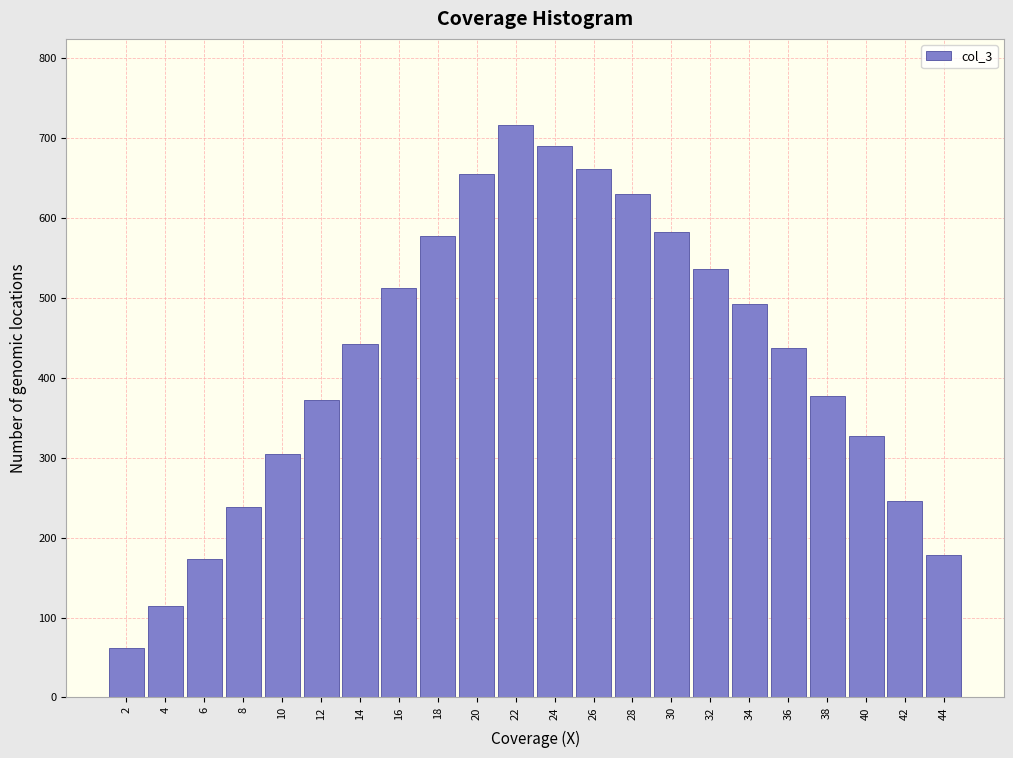

Reading right to left, extract all data points from this chart.

178	246	327	378	437	492	537	583	630	662	691	717	655	578	513	443	372	305	239	173	115	62